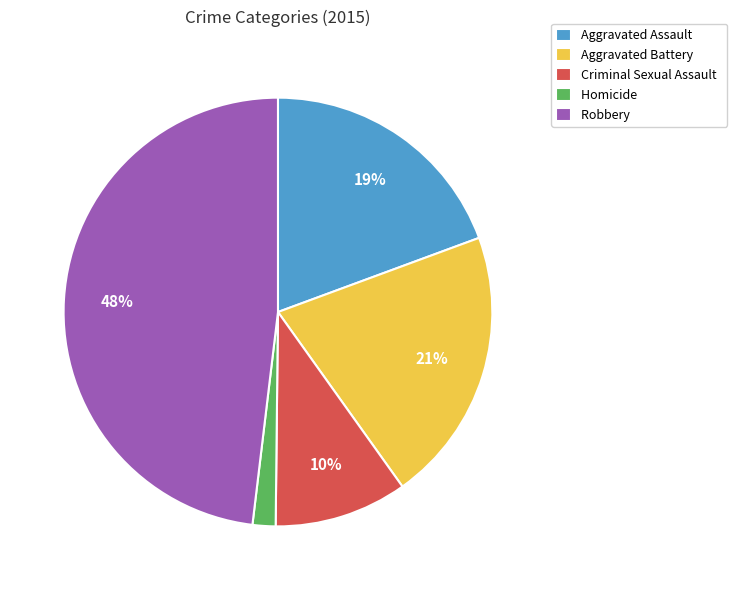

Is it true that Criminal Sexual Assault is 10% of the pie?

True